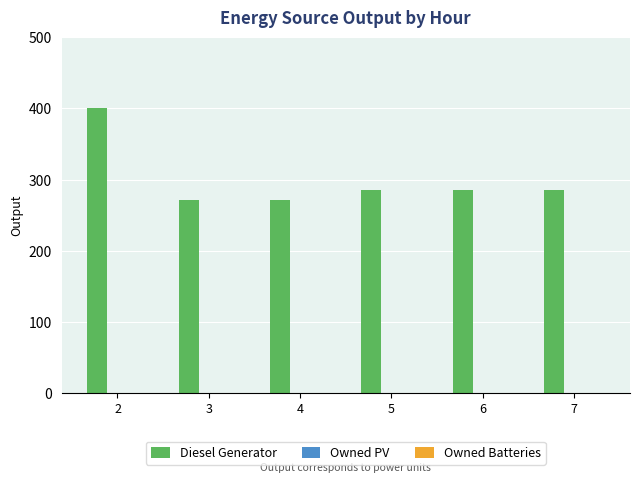

What is the value of the 6th bar from the left?

286